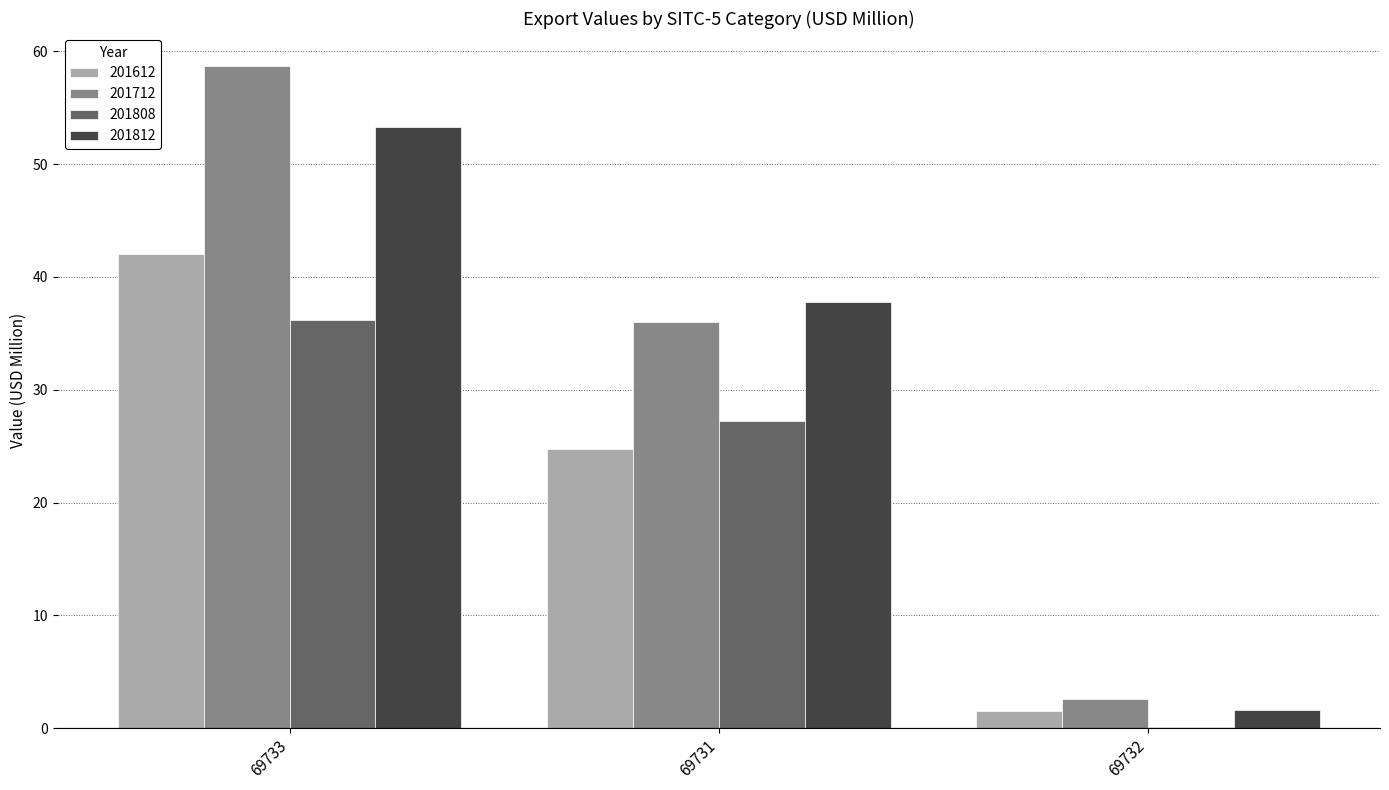

What is the total value across all series at 69731?

125.7